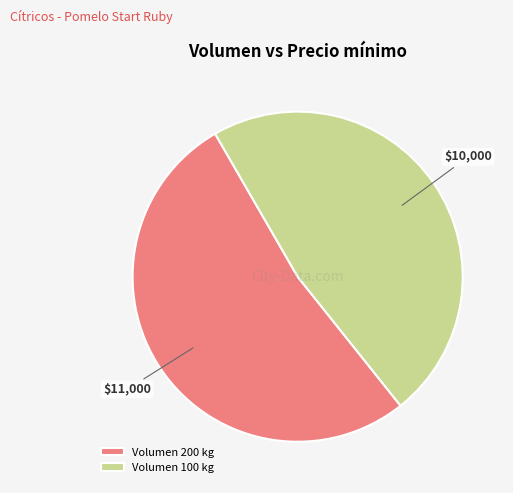

What is the ratio of the value at Volumen 200 kg to the value at Volumen 100 kg?

1.1